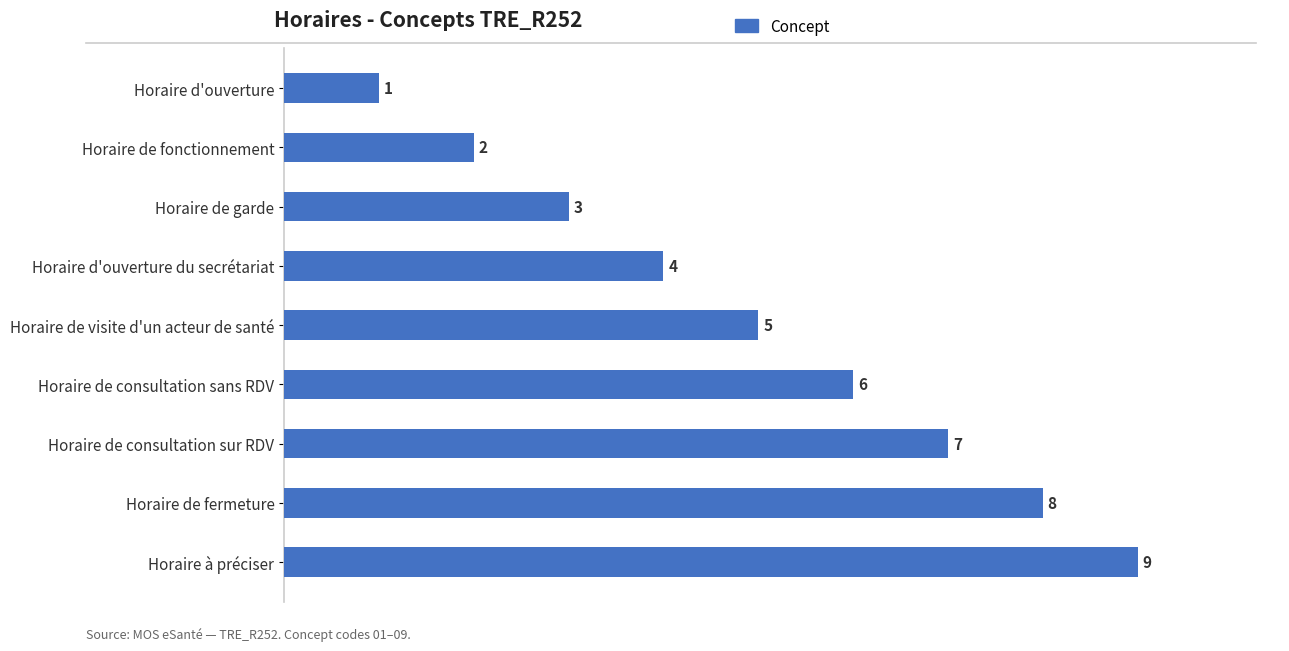

What is the change in value from Horaire de fonctionnement to Horaire de fermeture?

+6